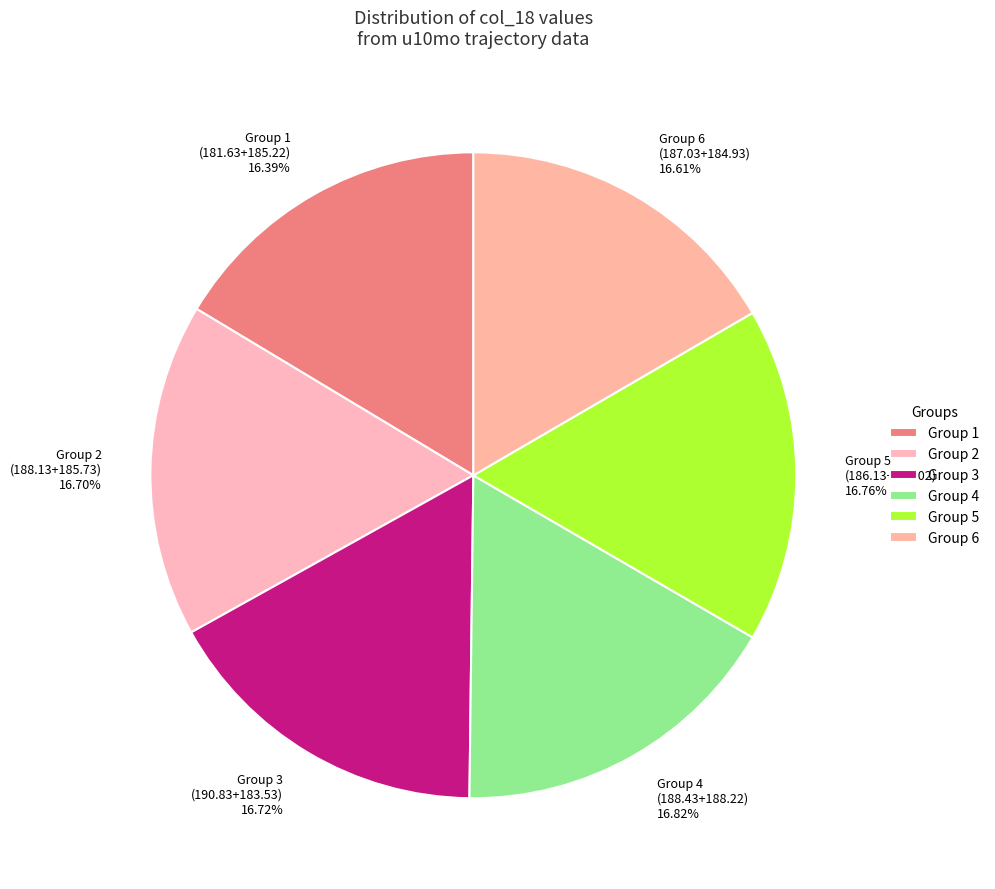

Is there any slice that represents more than half of the pie?

No